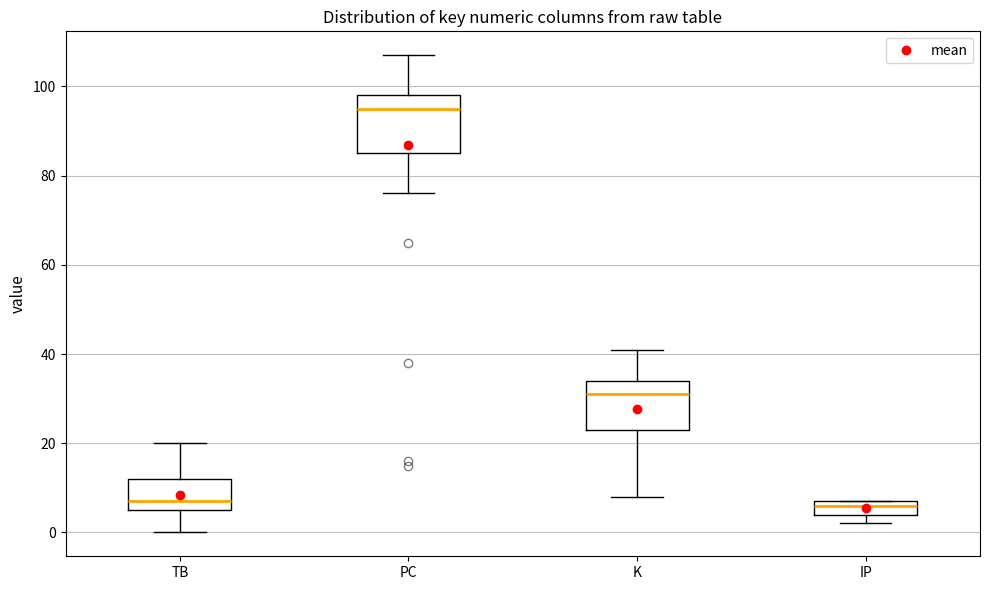

Where is the upper edge of the box for TB on the y-axis? The values are not printed on the chart, so give them approximately, as read against the axis.

12